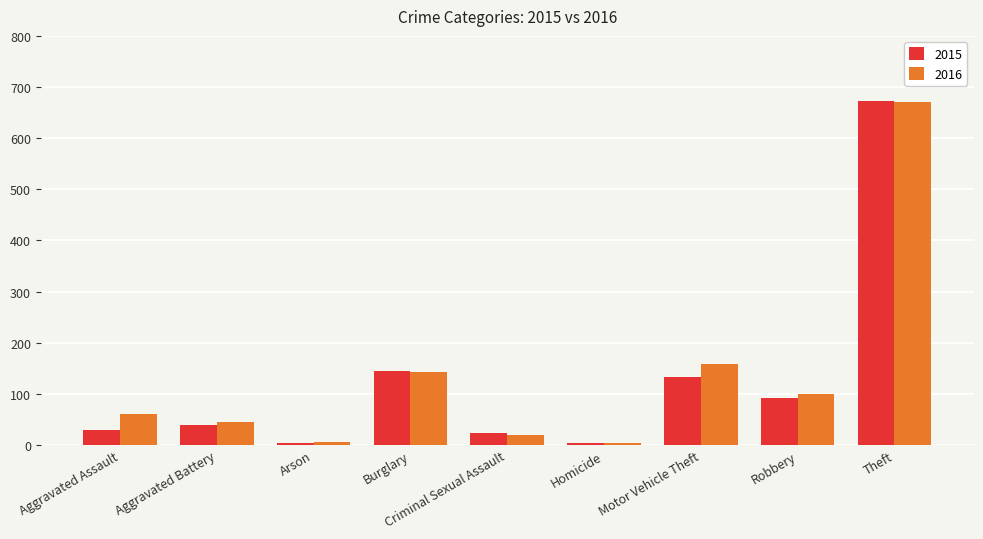

Is it true that 2016 equals 251 at Motor Vehicle Theft?

False